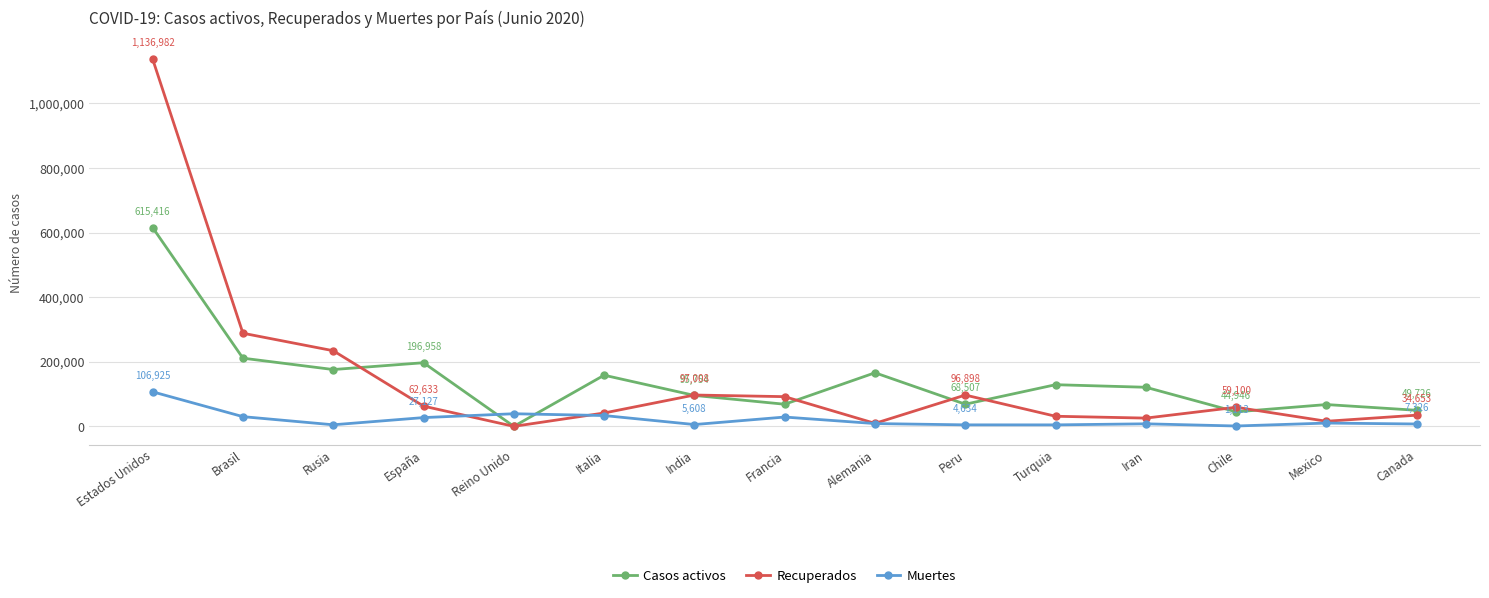

Is the value of Recuperados at India greater than the value of Muertes at Turquia?

Yes